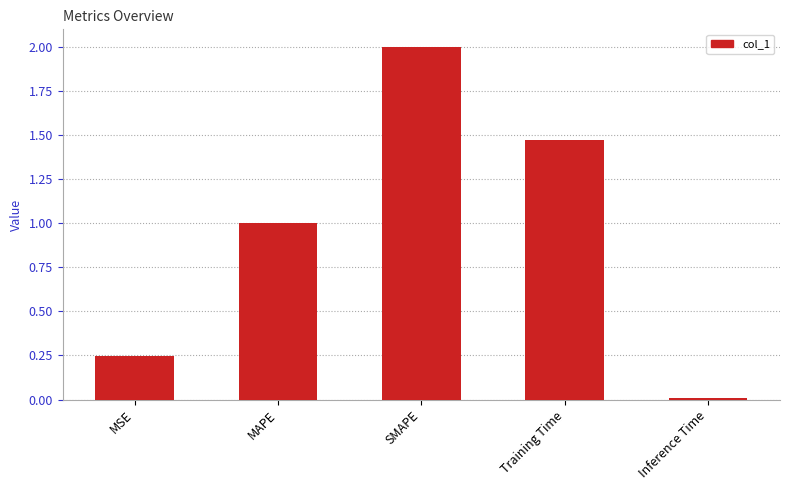

What is the difference between the second highest and second lowest values?

1.2